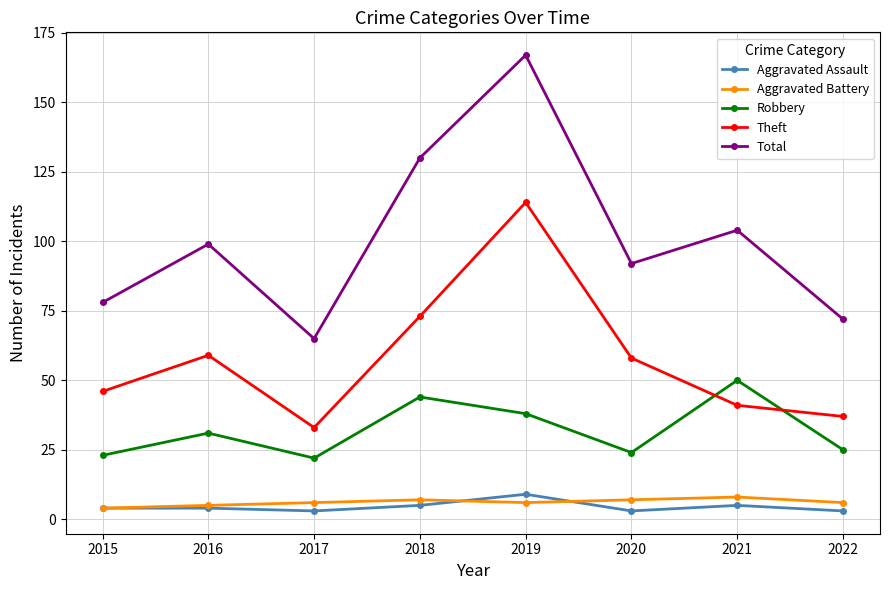

At which category does the chart reach its peak across all series?

2019